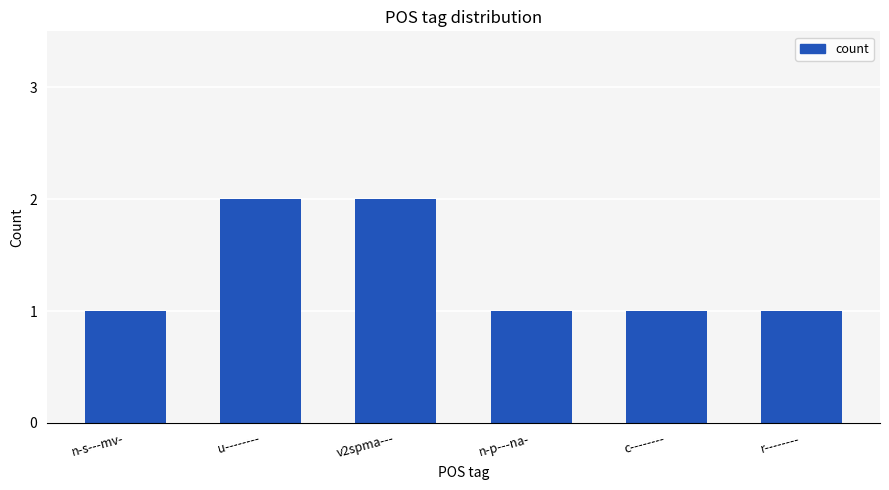

What is the maximum value shown in the chart?

2